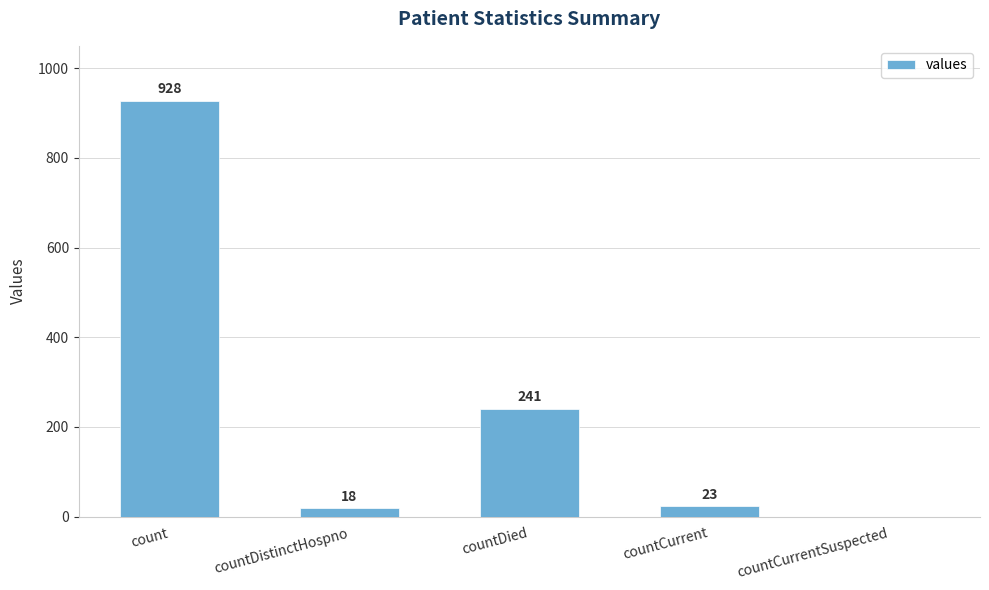

What is the change in value from count to countDistinctHospno?

-910